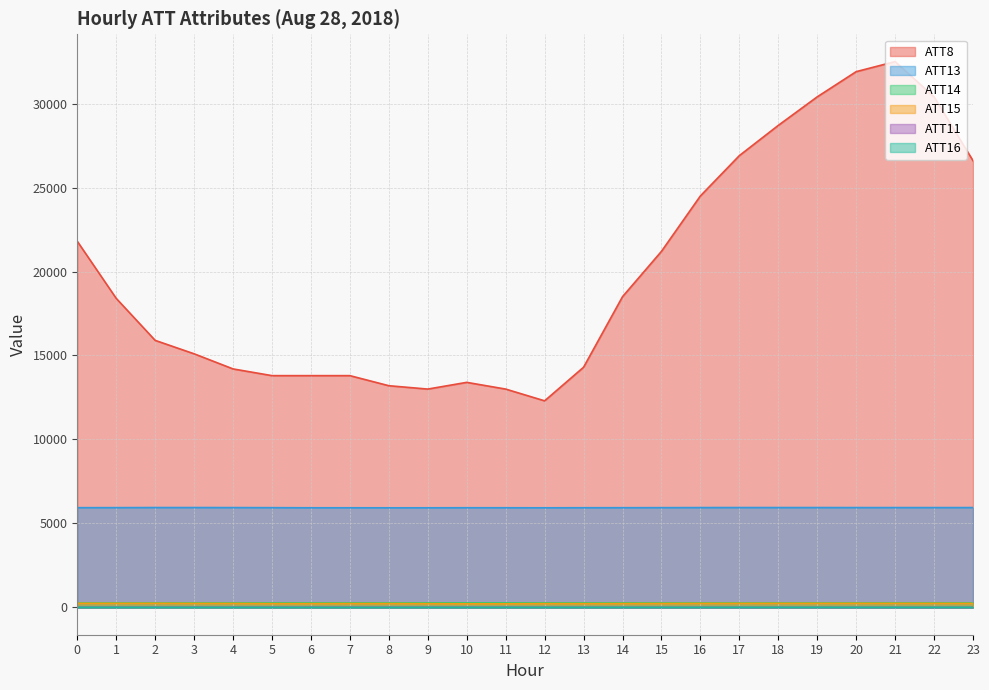

What is the spread (max minus min) of values at 22?

30397.6